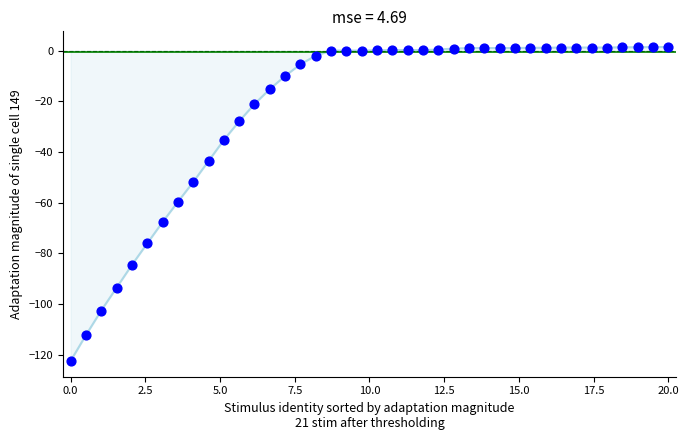

What is the range of Y values (max minus min)?

123.9